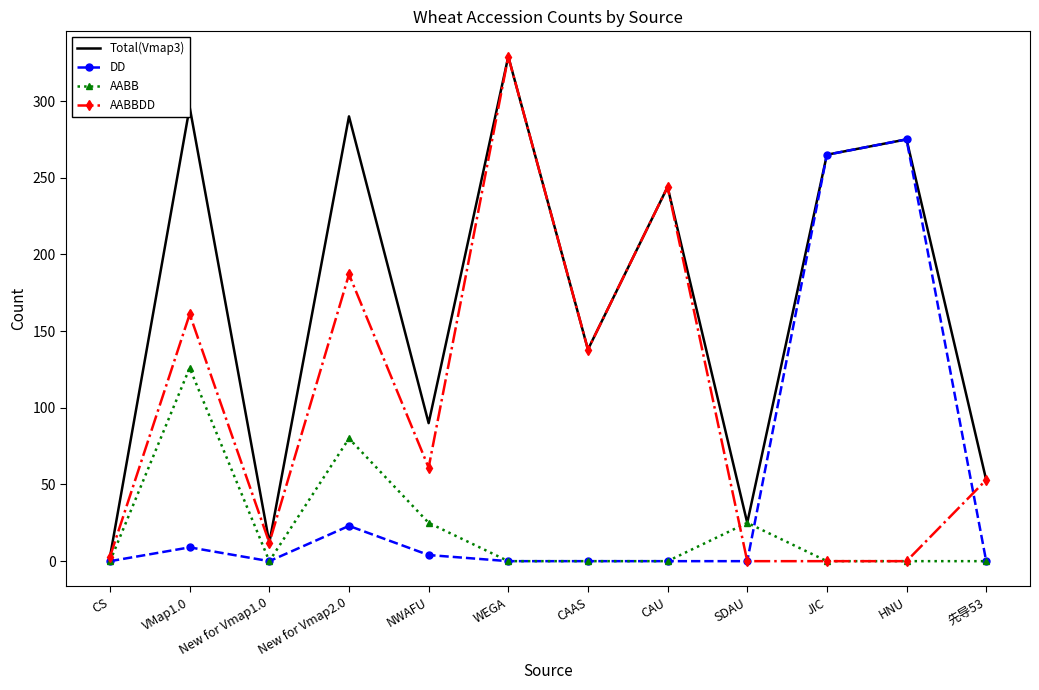

At which category is the sum across all series the highest?

WEGA